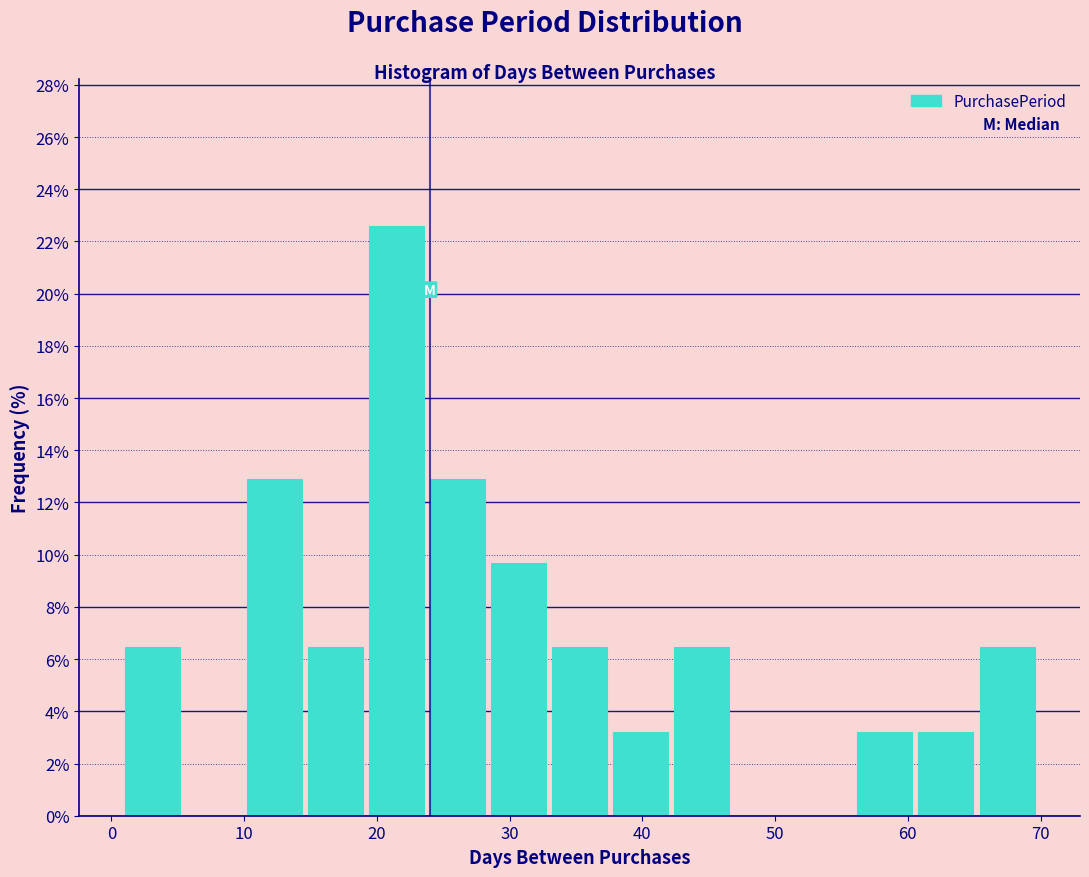

Reading left to right, transcribe this chart: for each bar, give the range it covers on the x-axis and its height. Neither the bar edges nor the heights are printed on the chart, so give them approximately, as read against the axes.

1.0 to 5.6: 6.4
5.6 to 10.2: 0
10.2 to 14.8: 13.0
14.8 to 19.4: 6.4
19.4 to 24.0: 22.6
24.0 to 28.6: 13.0
28.6 to 33.2: 9.6
33.2 to 37.8: 6.4
37.8 to 42.4: 3.2
42.4 to 47.0: 6.4
47.0 to 51.6: 0
51.6 to 56.2: 0
56.2 to 60.8: 3.2
60.8 to 65.4: 3.2
65.4 to 70.0: 6.4